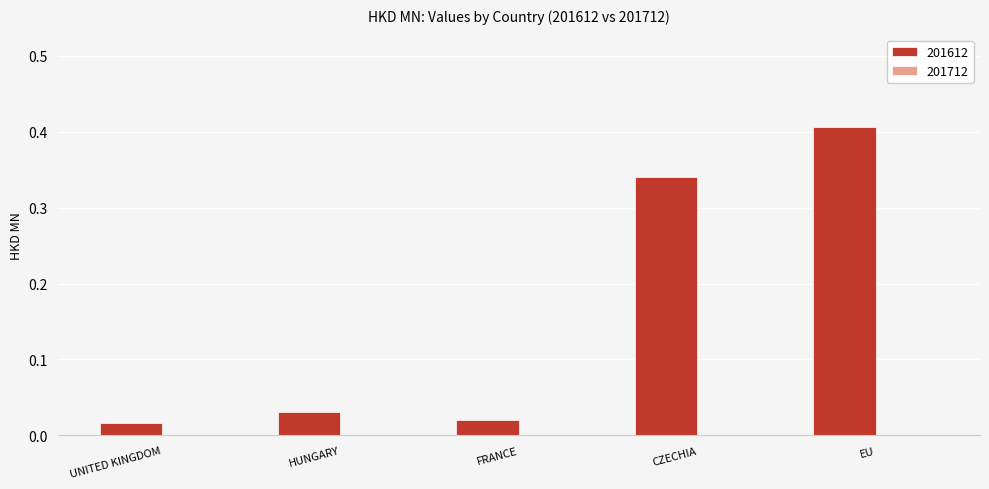

What is the label of the 4th bar from the right?

HUNGARY